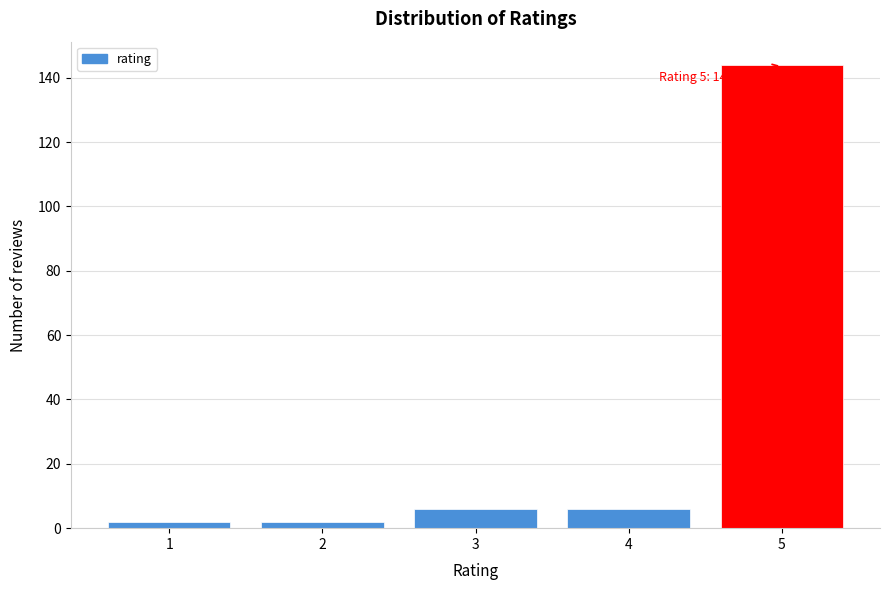

Reading left to right, transcribe all the data shown in this chart.

1=2	2=2	3=6	4=6	5=144